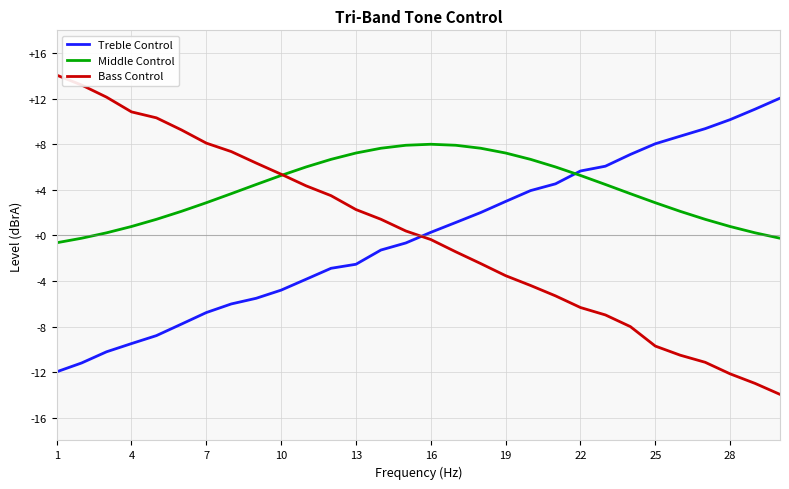

What is the minimum value shown in the chart?

-14.0